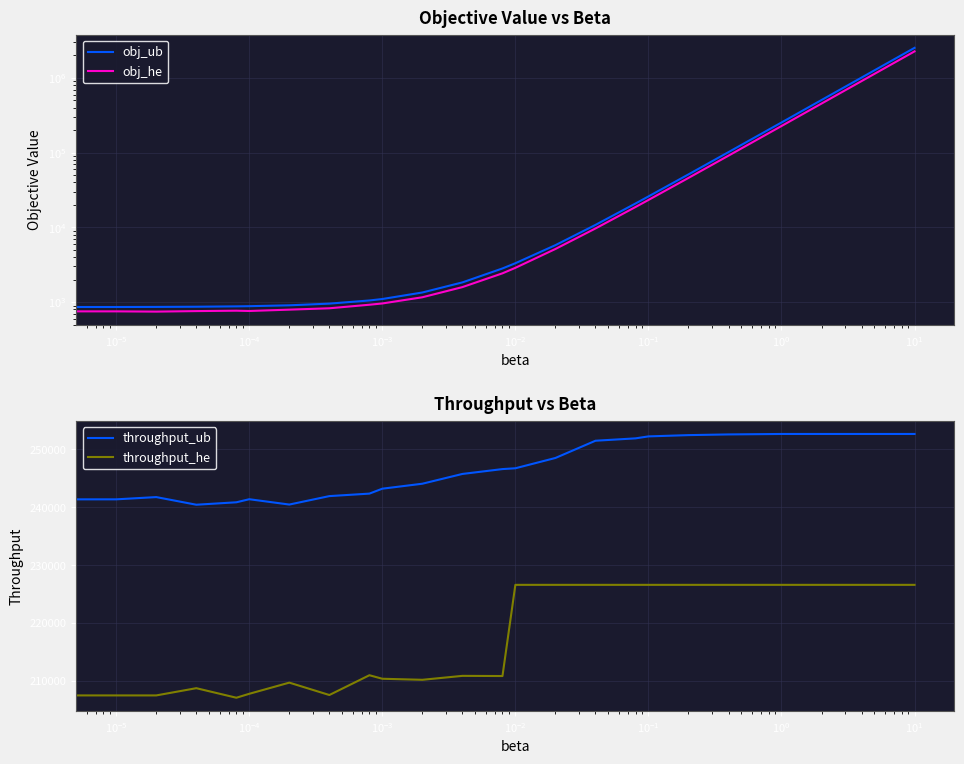

Which category has the highest value in the throughput_he series?

13